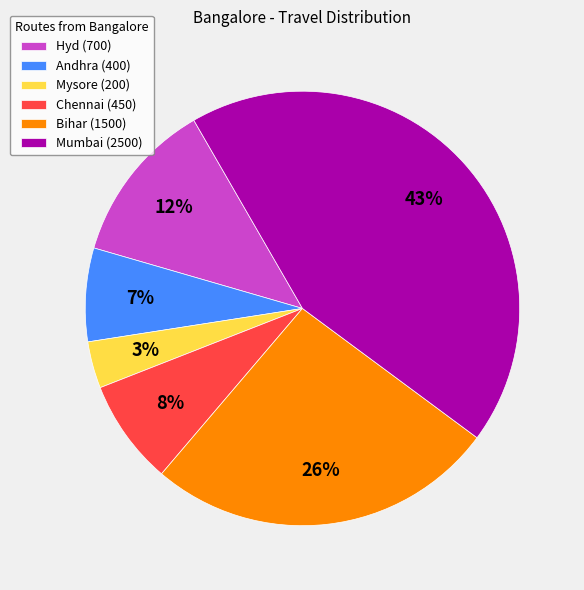

Is there a majority slice in this chart?

No